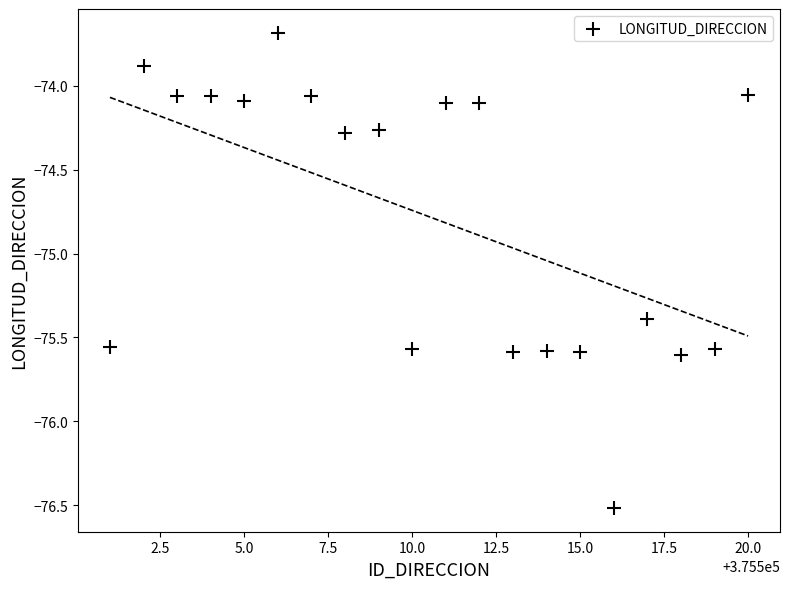

What Y value in the scatter plot is closest to -75?

-75.4